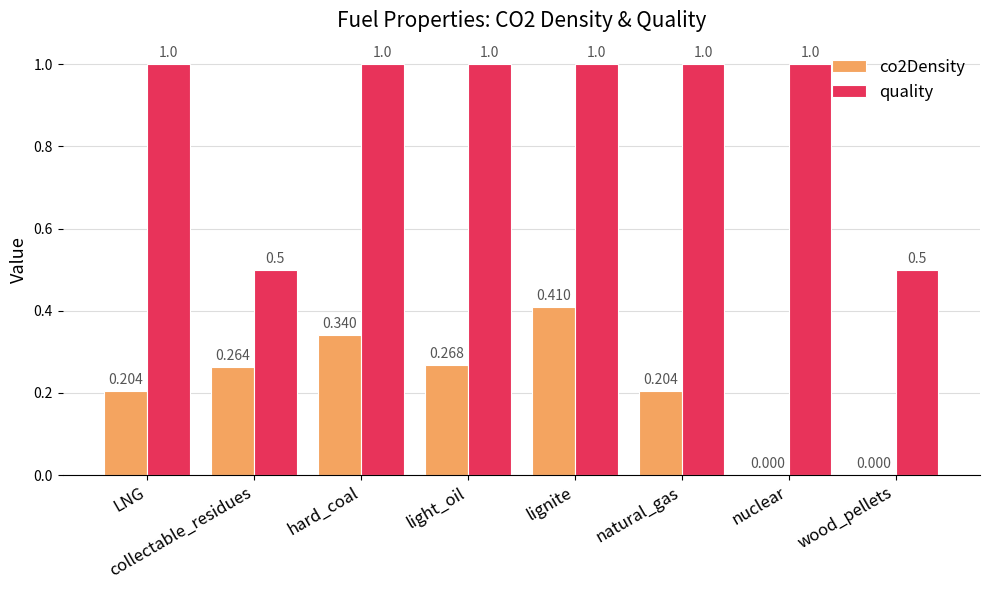

Is the value of quality at collectable_residues greater than the value of co2Density at hard_coal?

Yes